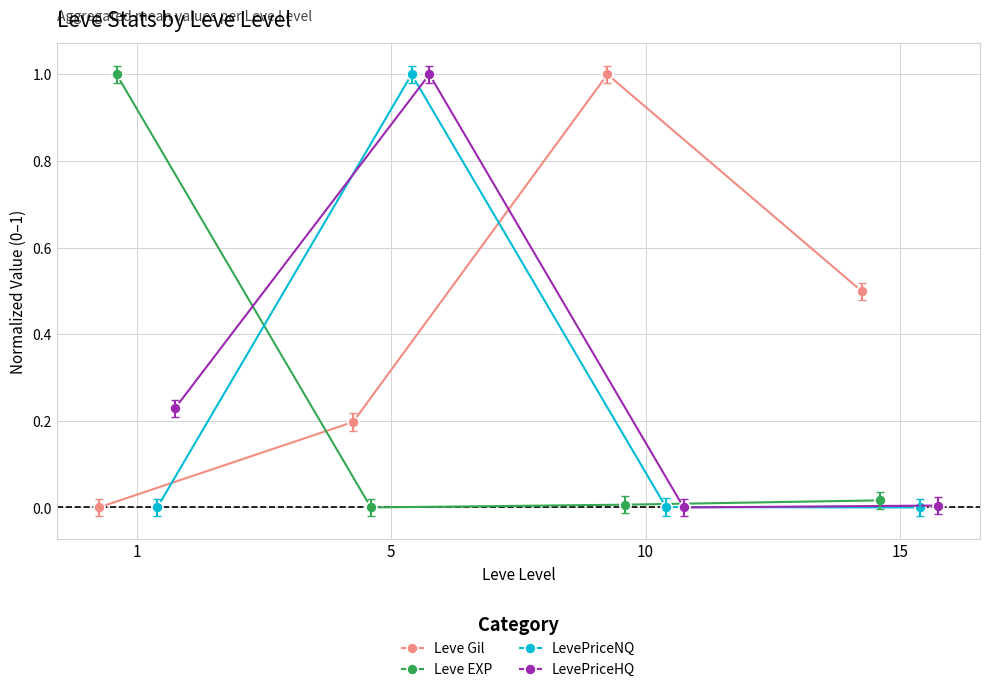

True or false: Leve EXP has more than 1 points higher than both neighbors.

False